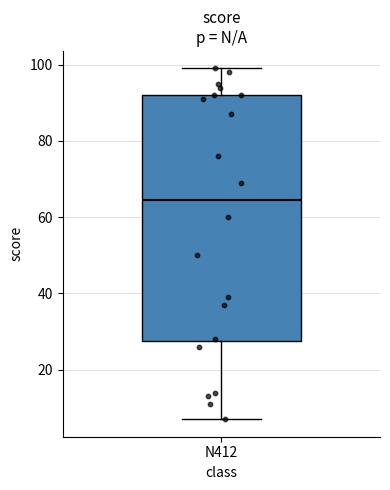

Transcribe this box plot: give where the median line is, the range the box spans, and where the two whiskers end, as read against the y-axis. The values are not printed on the chart, so give them approximately, as read against the axis.

median 64, box 28 to 92, whiskers 8 to 100